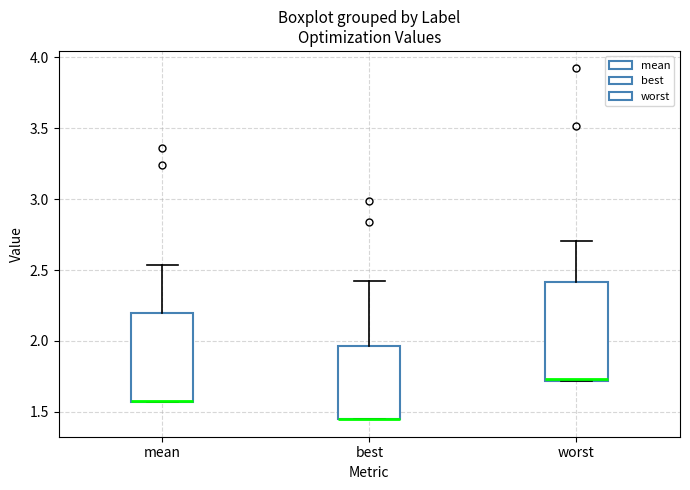

Reading left to right, transcribe this box plot: for each box, give where its median line is, the range the box spans, and where its two whiskers end, as read against the y-axis. The values are not printed on the chart, so give them approximately, as read against the axis.

mean: median 1.60 (drawn on the box's lower edge), box 1.55 to 2.20, whiskers 1.55 to 2.55
best: median 1.45 (drawn on the box's lower edge), box 1.45 to 1.95, whiskers 1.45 to 2.45
worst: median 1.75, box 1.70 to 2.40, whiskers 1.70 to 2.70